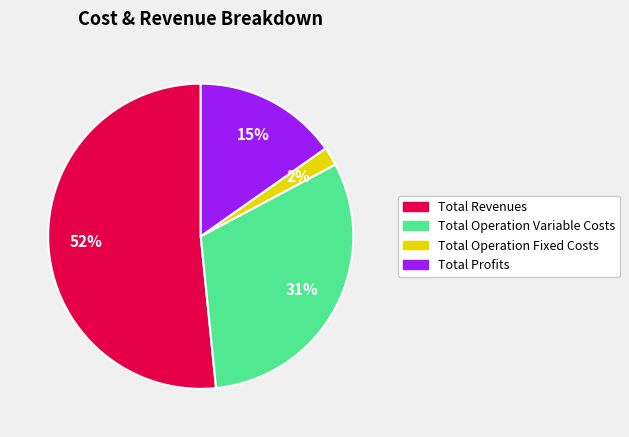

The Total Operation Variable Costs slice represents 37% of the pie. True or false?

False